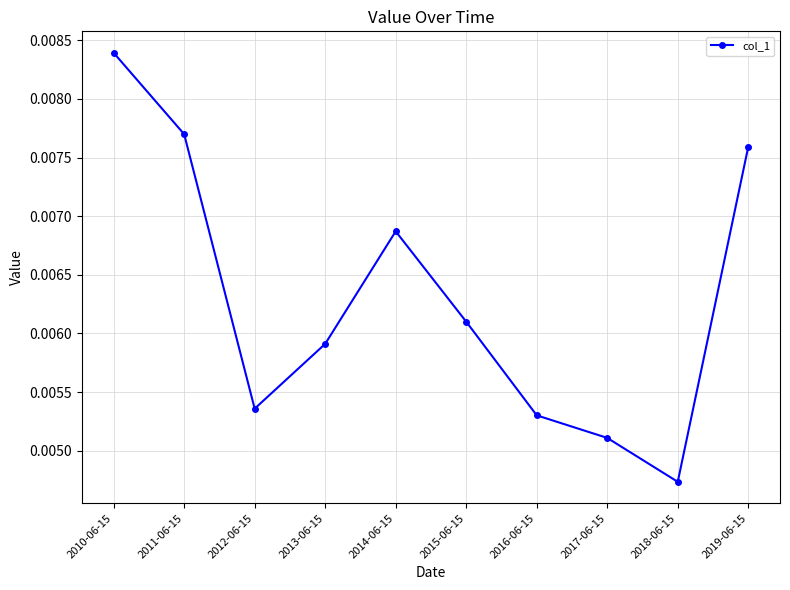

How many lines are shown in the chart?

1